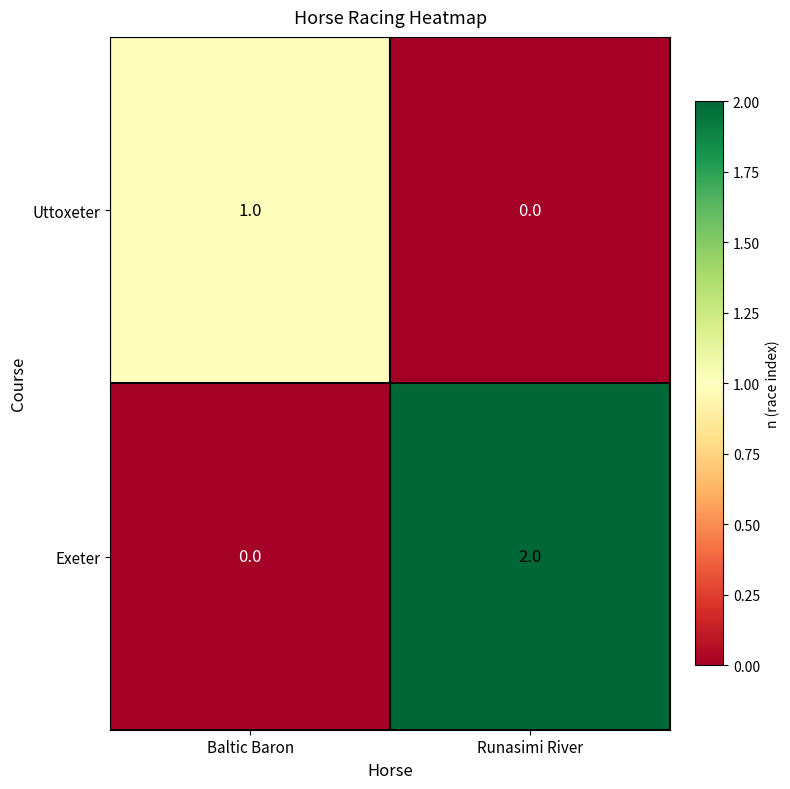

The value of Uttoxeter at Runasimi River is 0. True or false?

True